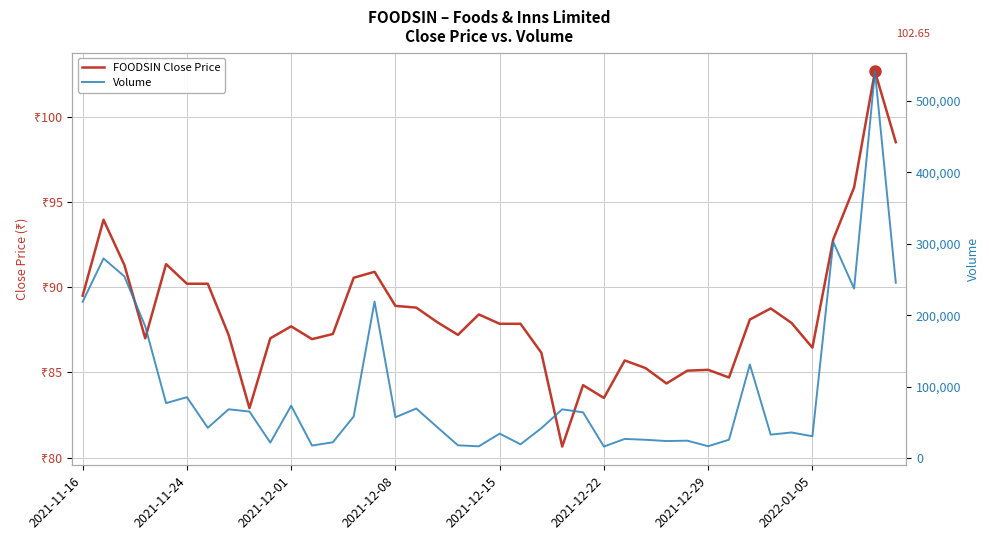

True or false: Volume and FOODSIN Close Price intersect in this chart.

False